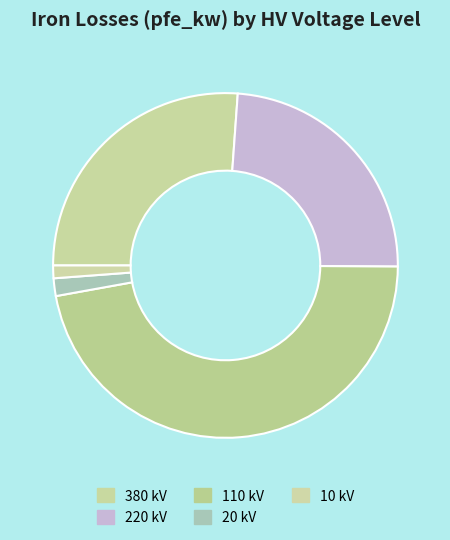

Which slice is the smallest?

10